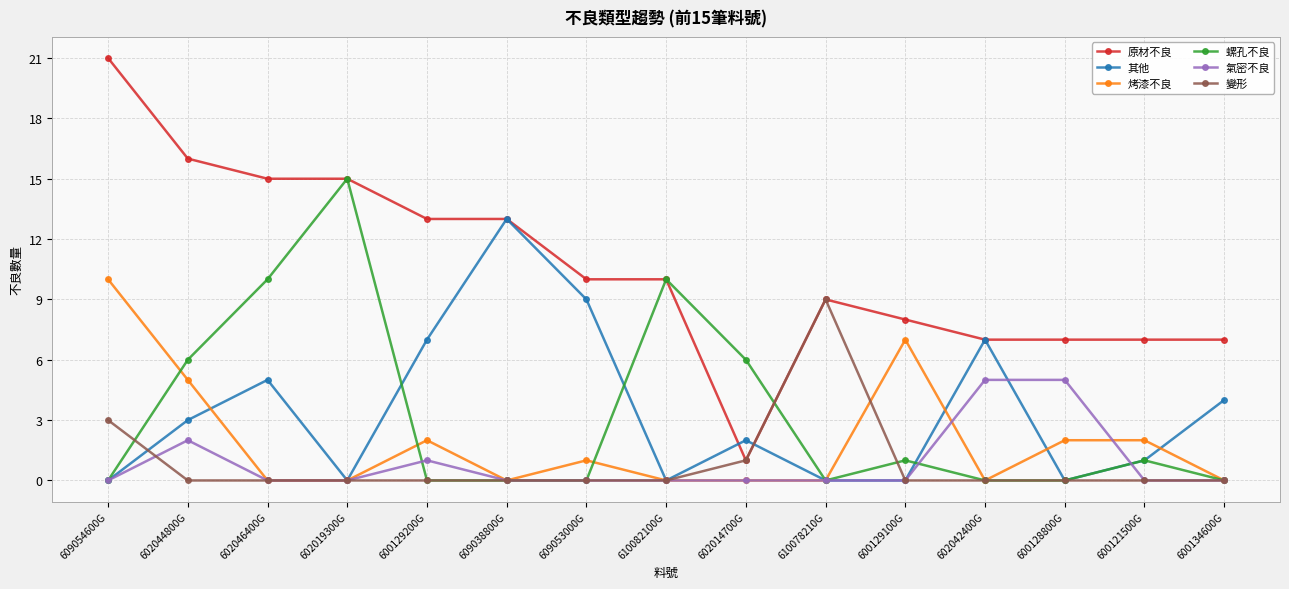

What is the sum of all 原材不良 values?

159